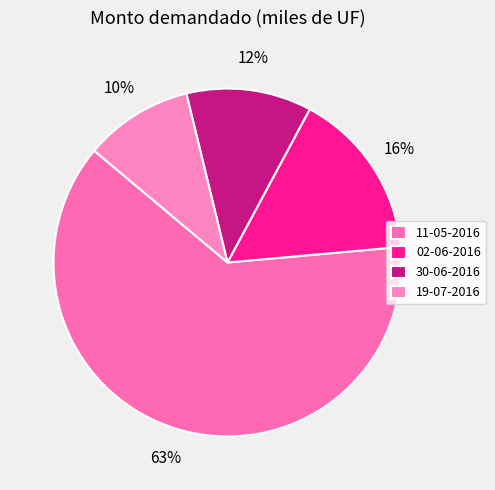

How many segments does this pie chart have?

4